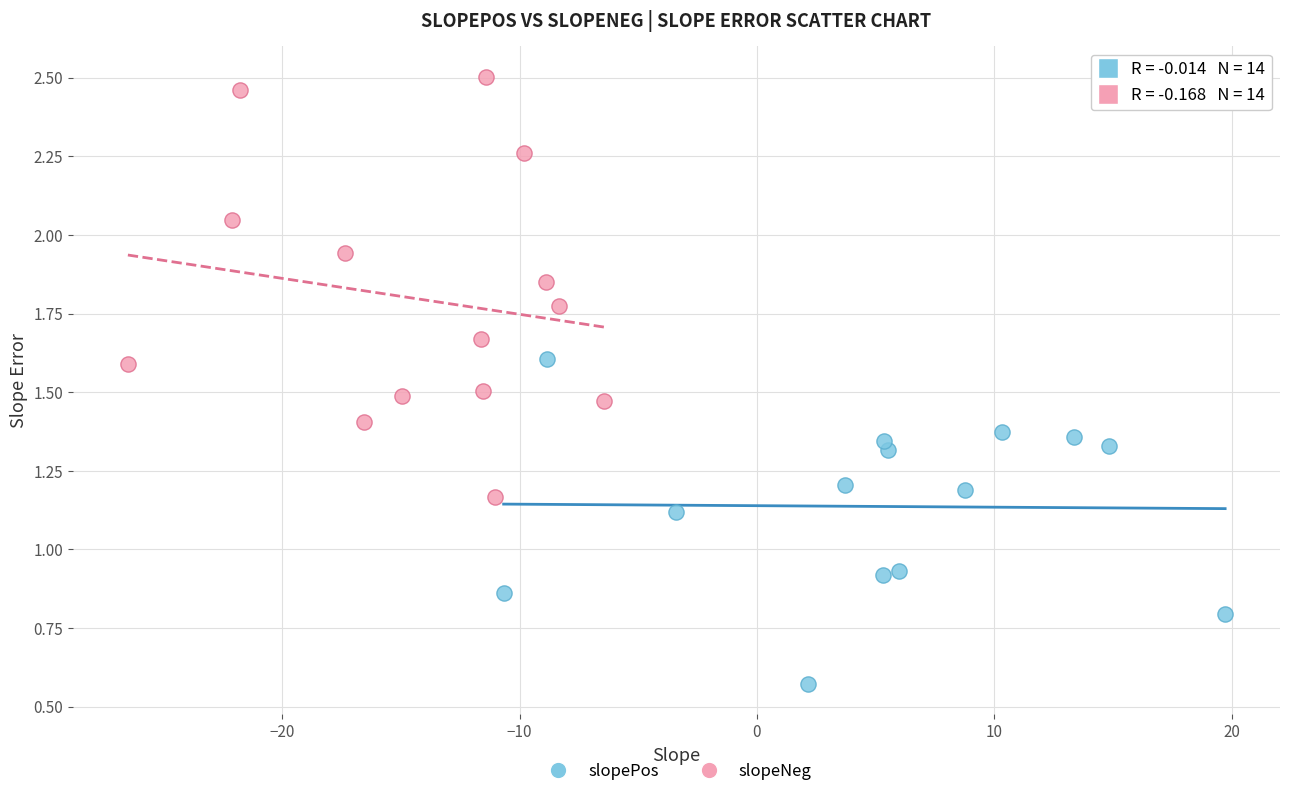

Which series reaches the maximum Y coordinate?

slopeNeg